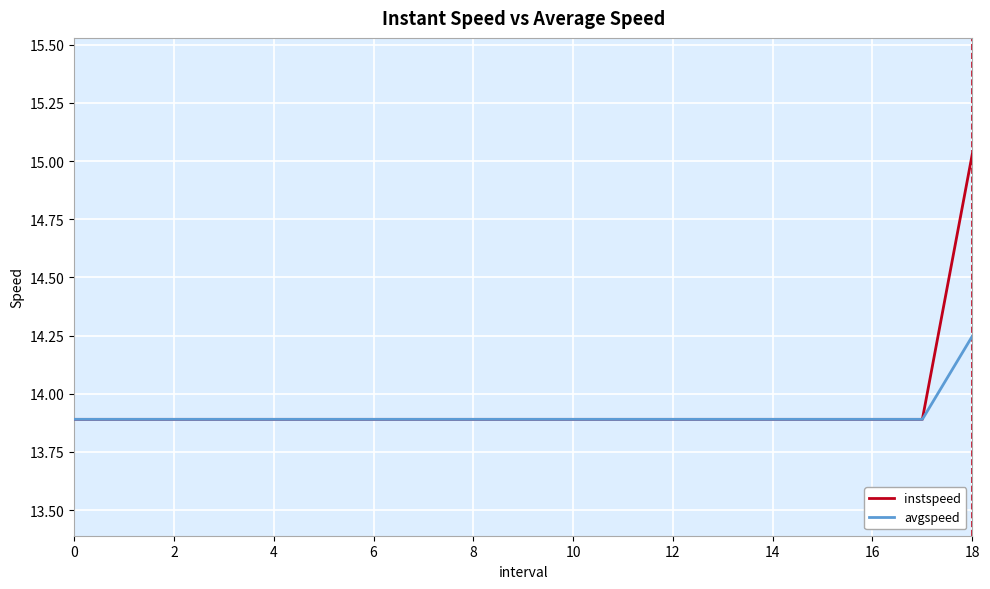

What is the lowest value of the instspeed series?

13.9